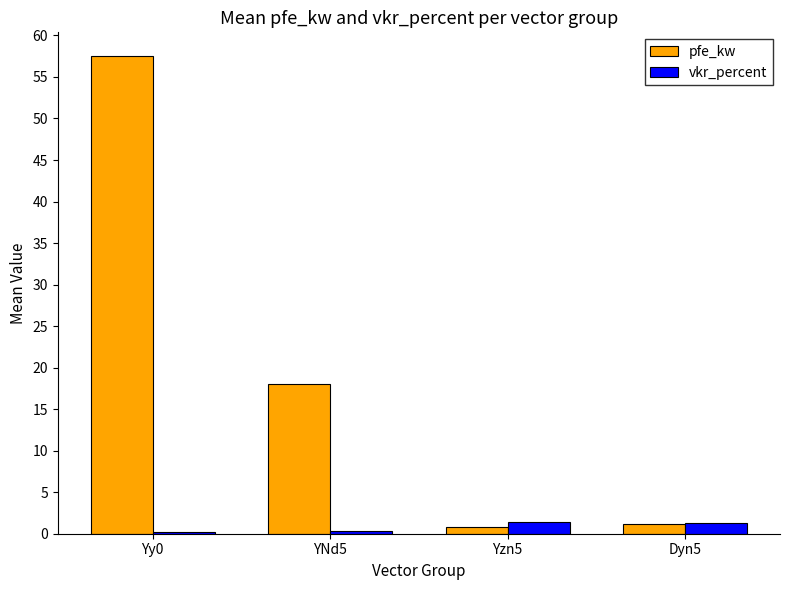

The pfe_kw series shows 0.8 at Yzn5. True or false?

True